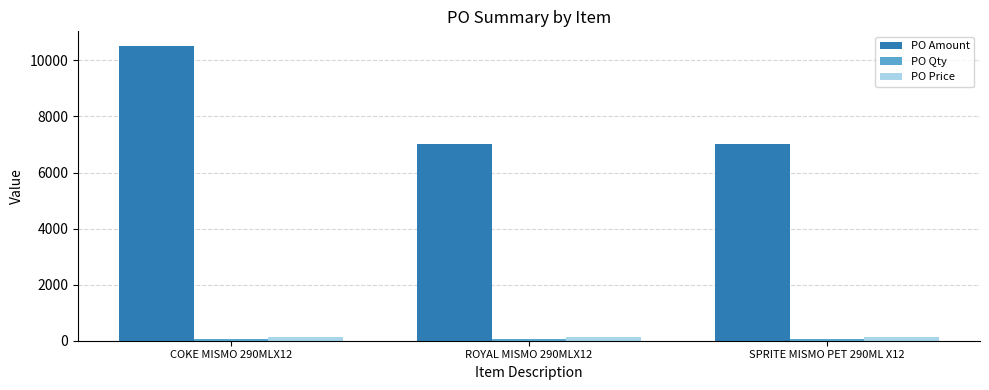

What is the label of the 1st bar from the left?

COKE MISMO 290MLX12